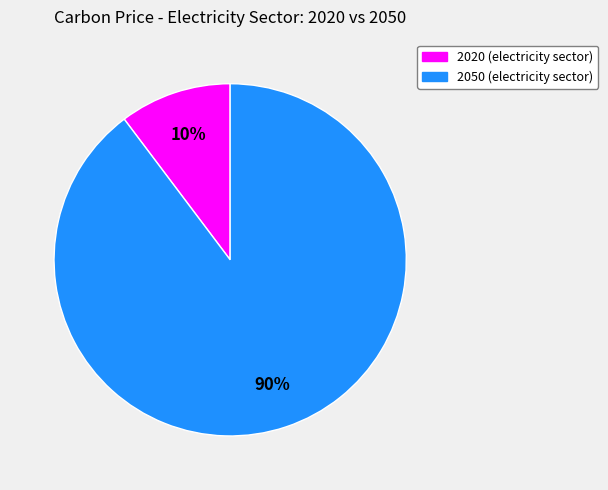

Between 2020 (electricity sector) and 2050 (electricity sector), which is larger?

2050 (electricity sector)